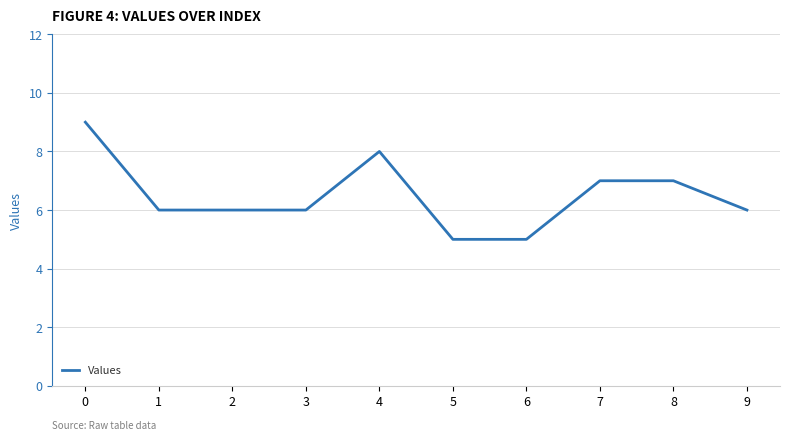

Is it true that the value at 0 is 9?

True